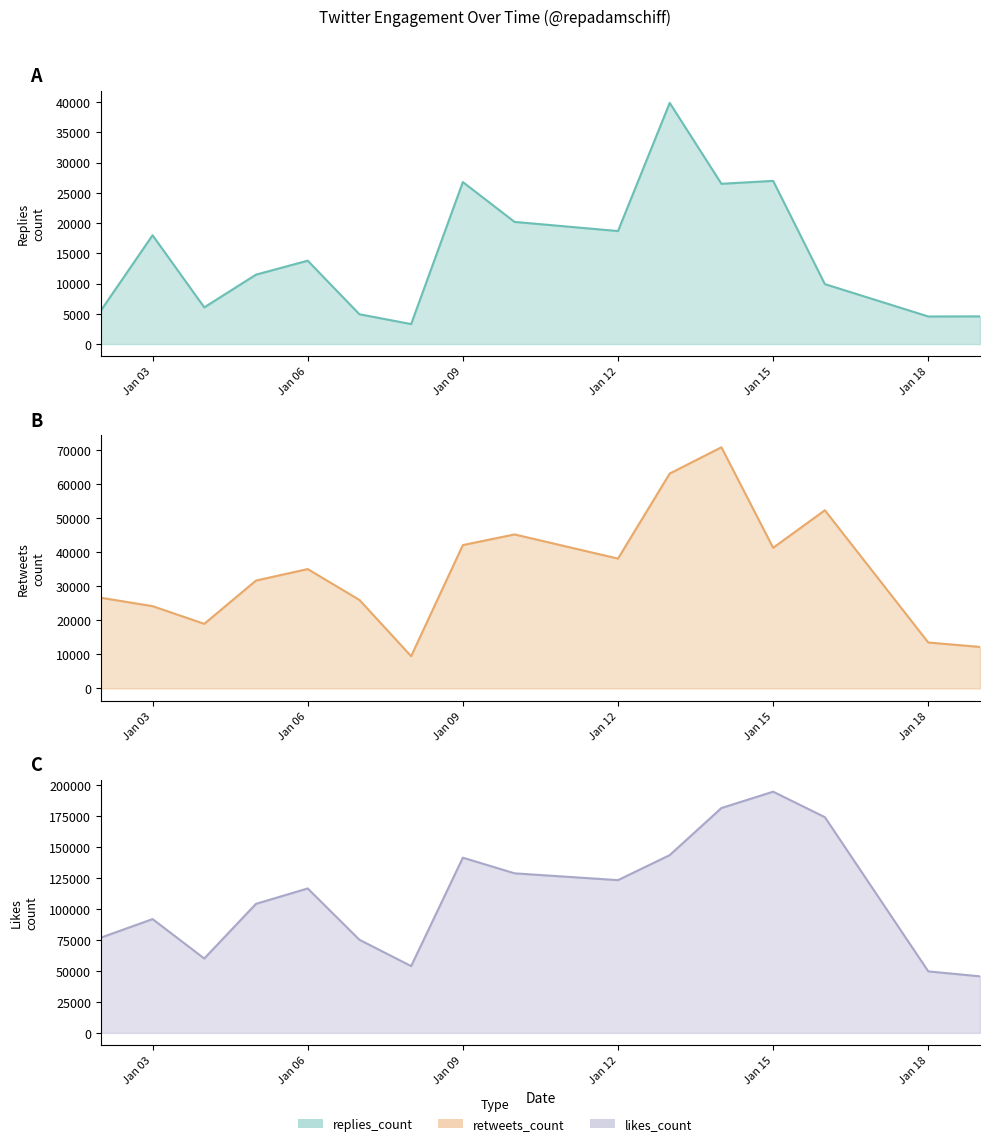

What is the sum of the likes_count values at 2020-01-19 and 2020-01-06?

162048